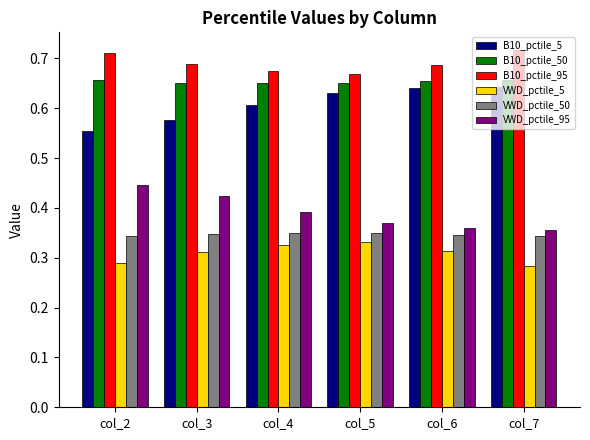

How many data points does each series have?

6